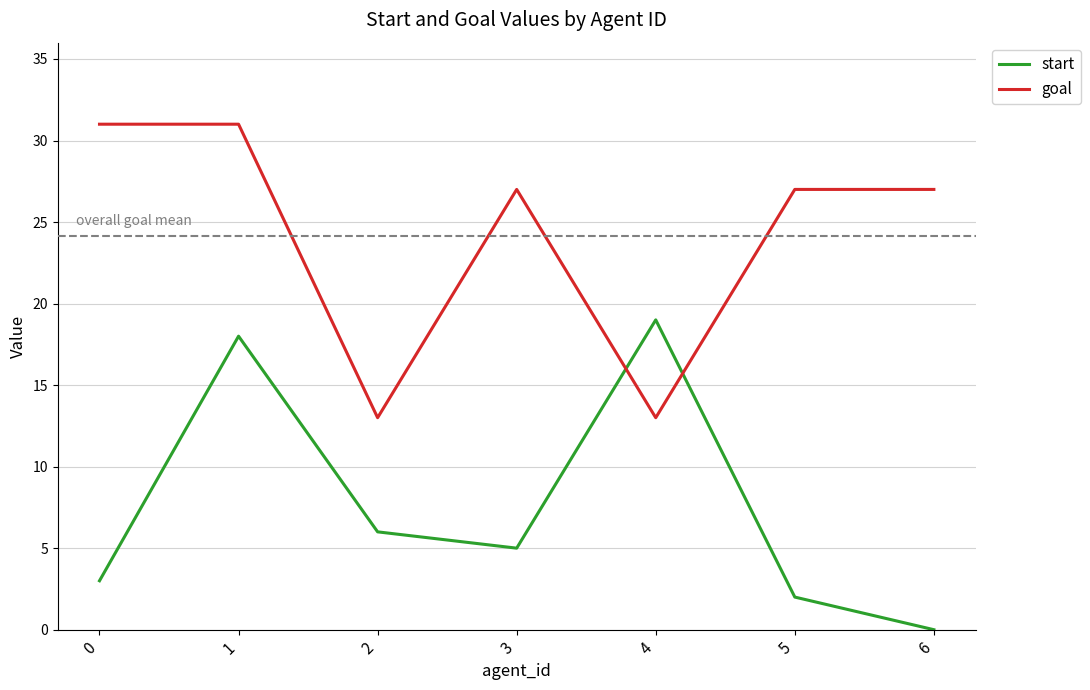

Which series has the largest range (max minus min)?

start